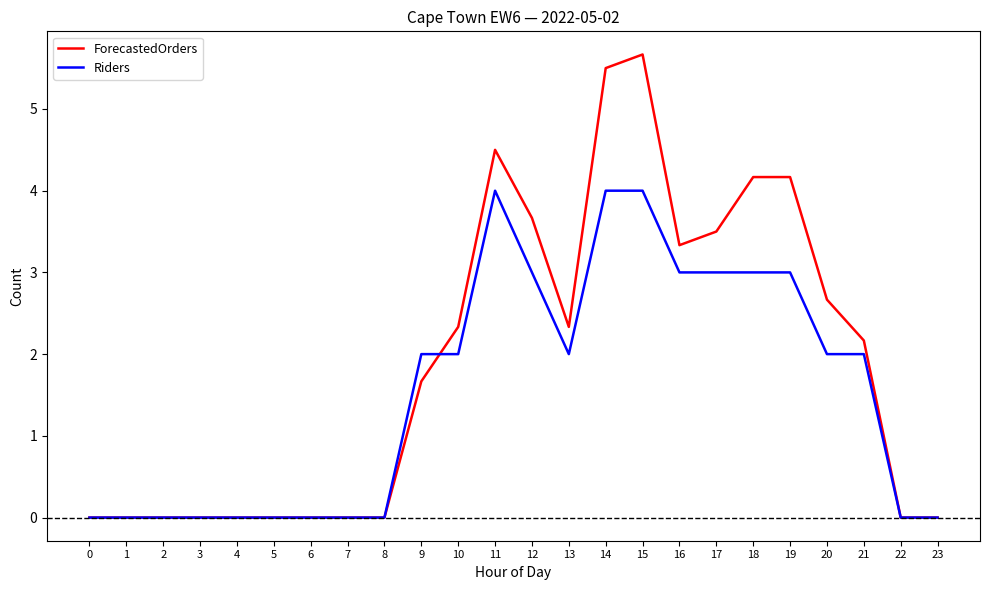

The value of Riders at 4 is 1.7. True or false?

False